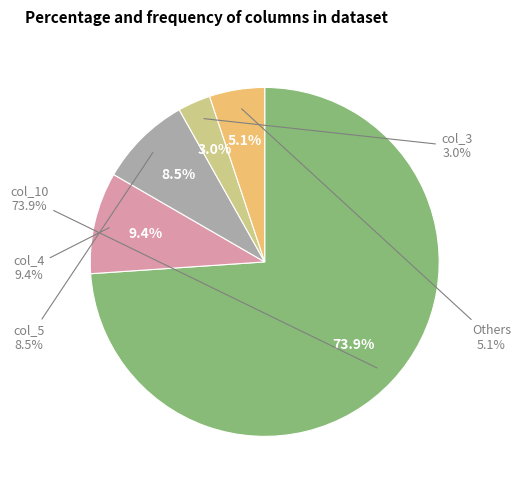

What is the majority slice?

col_10